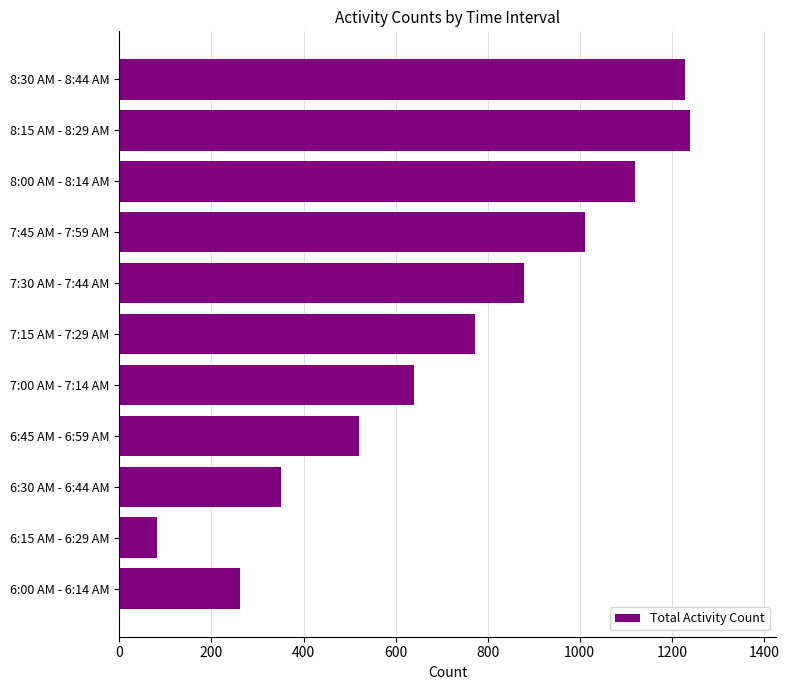

What is the difference between the values at 8:15 AM - 8:29 AM and 6:15 AM - 6:29 AM?

1159